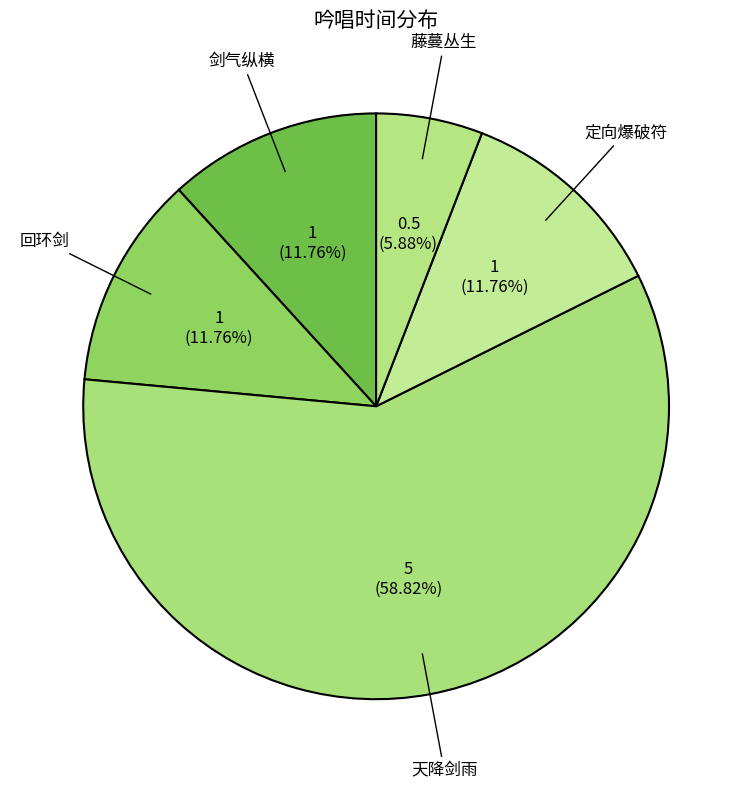

Count the number of slices in the pie.

5